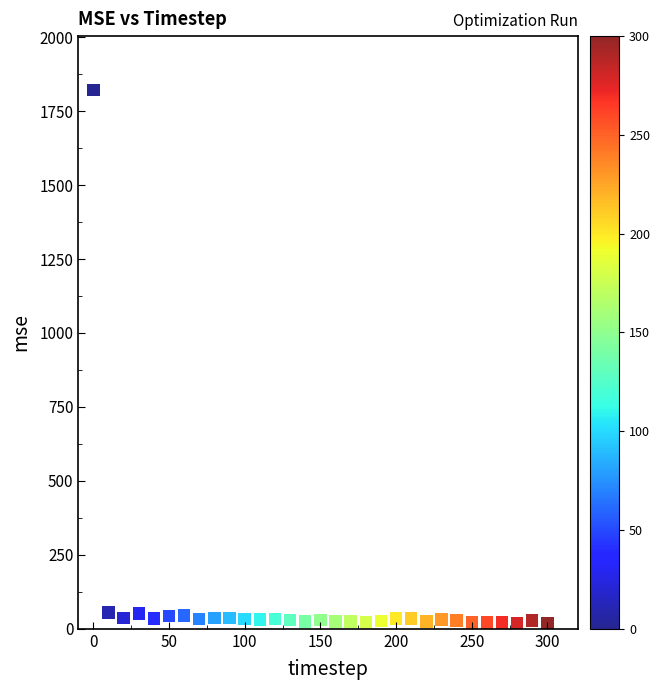

What is the range of Y values (max minus min)?

1803.0